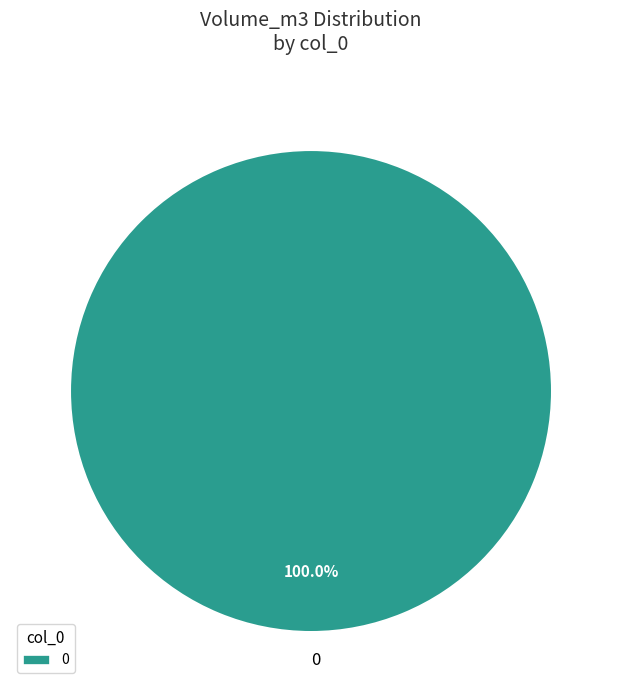

Does 0 represent more than half of the total?

Yes